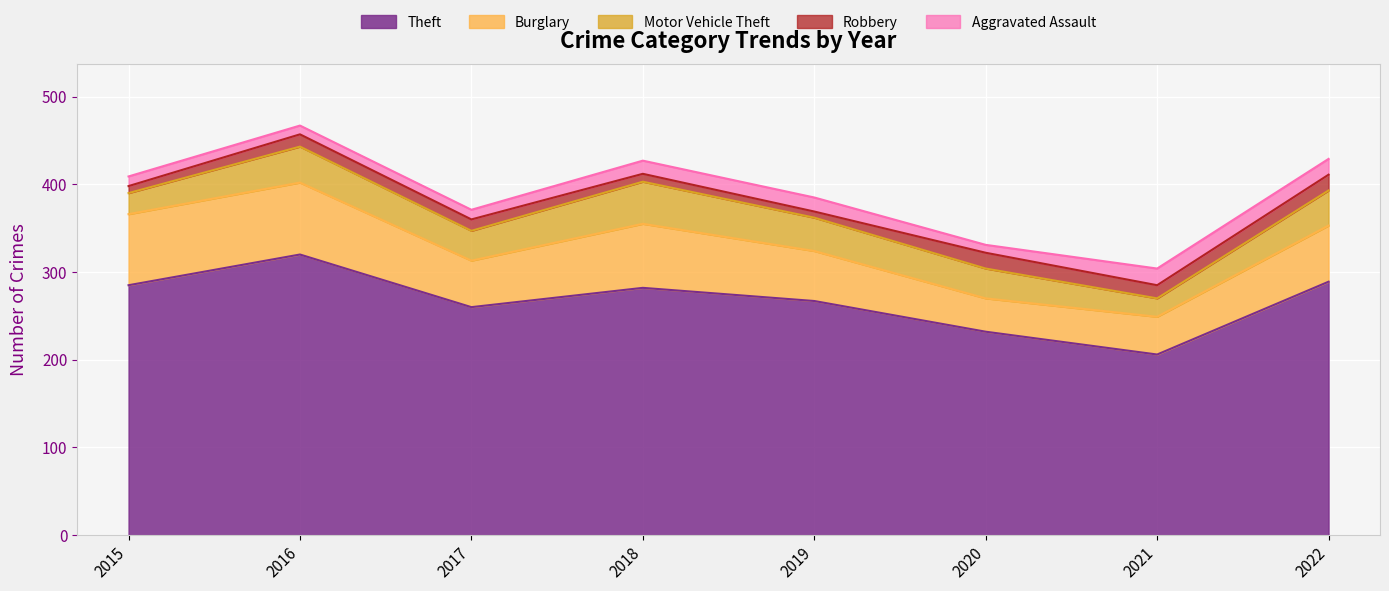

What is the value of the Robbery point at the 8th from the left?

18